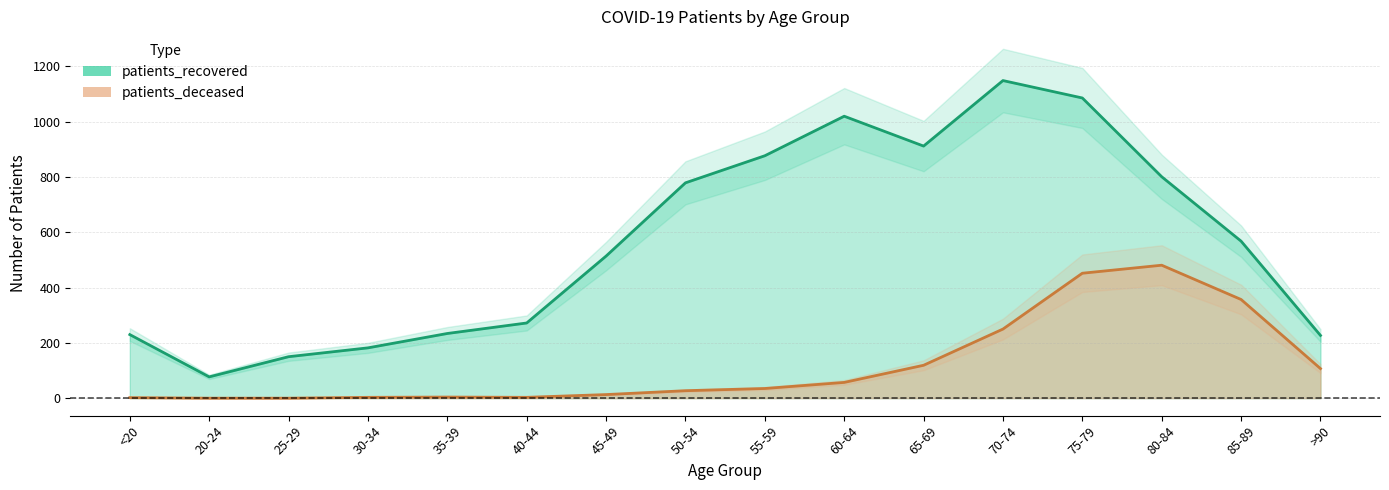

What is the difference between the highest and lowest values at 65-69?

793